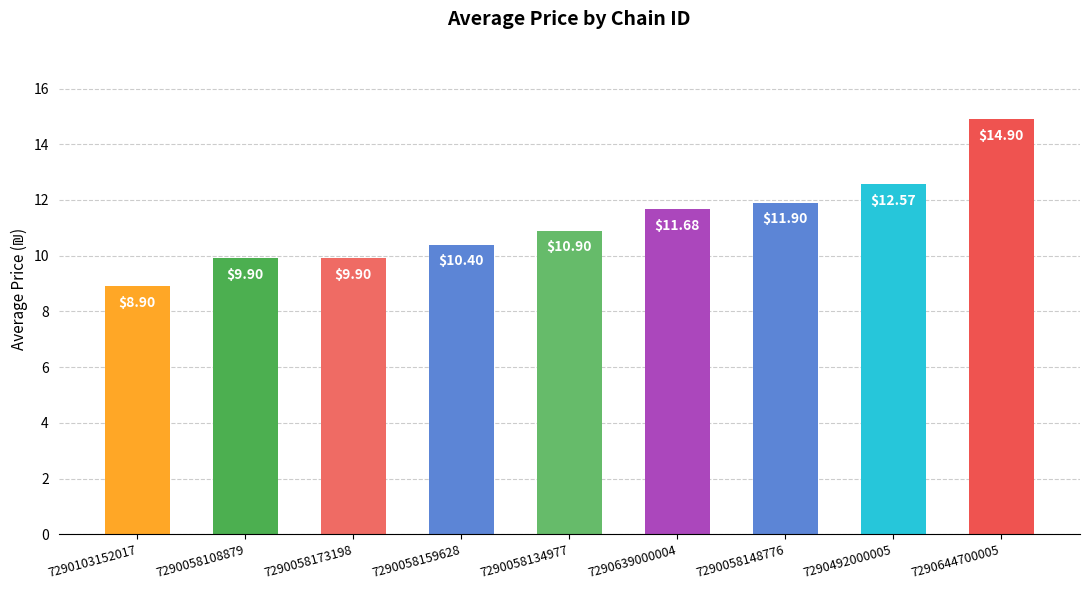

Where does the data first go above 10?

7290058159628